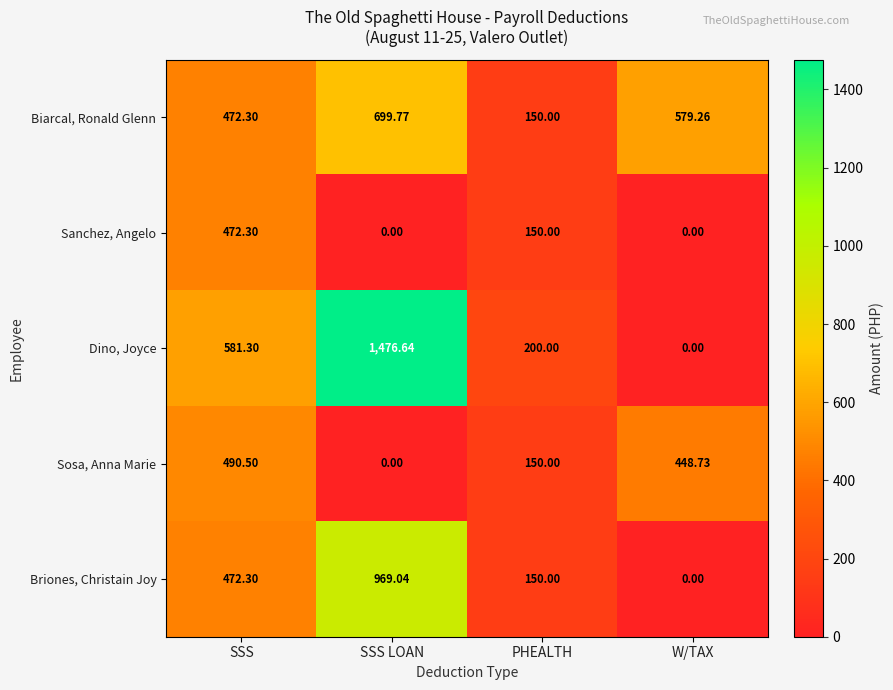

At which category does the chart reach its peak across all series?

SSS LOAN